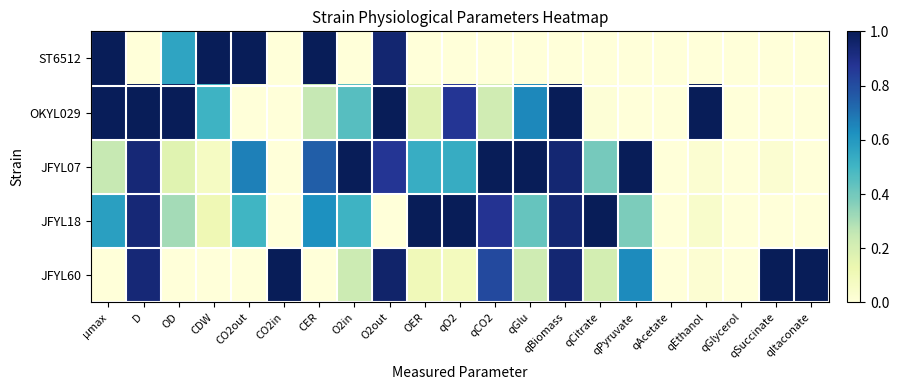

Reading left to right, list all the values displayed in this chart.

ST6512: μmax=1.0	D=0.0	OD=0.6	CDW=1.0	CO2out=1.0	CO2in=0.0	CER=1.0	O2in=0.0	O2out=0.9	OER=0.0	qO2=0.0	qCO2=0.0	qGlu=0.0	qBiomass=0.0	qCitrate=0.0	qPyruvate=0.0	qAcetate=0.0	qEthanol=0.0	qGlycerol=0.0	qSuccinate=0.0	qItaconate=0.0
OKYL029: μmax=1.0	D=1.0	OD=1.0	CDW=0.5	CO2out=0.0	CO2in=0.0	CER=0.3	O2in=0.5	O2out=1.0	OER=0.2	qO2=0.9	qCO2=0.2	qGlu=0.6	qBiomass=1.0	qCitrate=0.0	qPyruvate=0.0	qAcetate=0.0	qEthanol=1.0	qGlycerol=0.0	qSuccinate=0.0	qItaconate=0.0
JFYL07: μmax=0.2	D=0.9	OD=0.2	CDW=0.1	CO2out=0.7	CO2in=0.0	CER=0.7	O2in=1.0	O2out=0.9	OER=0.5	qO2=0.5	qCO2=1.0	qGlu=1.0	qBiomass=0.9	qCitrate=0.4	qPyruvate=1.0	qAcetate=0.0	qEthanol=0.0	qGlycerol=0.0	qSuccinate=0.0	qItaconate=0.0
JFYL18: μmax=0.6	D=0.9	OD=0.3	CDW=0.1	CO2out=0.5	CO2in=0.0	CER=0.6	O2in=0.5	O2out=0.0	OER=1.0	qO2=1.0	qCO2=0.9	qGlu=0.4	qBiomass=0.9	qCitrate=1.0	qPyruvate=0.4	qAcetate=0.0	qEthanol=0.0	qGlycerol=0.0	qSuccinate=0.0	qItaconate=0.0
JFYL60: μmax=0.0	D=0.9	OD=0.0	CDW=0.0	CO2out=0.0	CO2in=1.0	CER=0.0	O2in=0.2	O2out=1.0	OER=0.1	qO2=0.1	qCO2=0.8	qGlu=0.2	qBiomass=0.9	qCitrate=0.2	qPyruvate=0.6	qAcetate=0.0	qEthanol=0.0	qGlycerol=0.0	qSuccinate=1.0	qItaconate=1.0